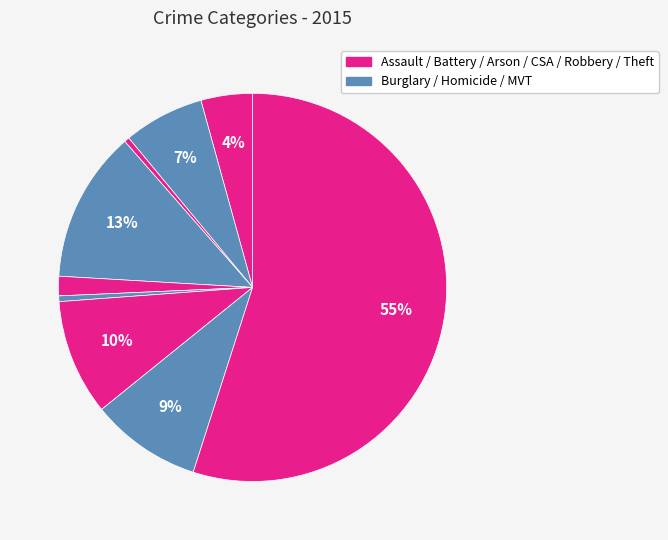

Which category has the biggest portion of the pie?

Theft